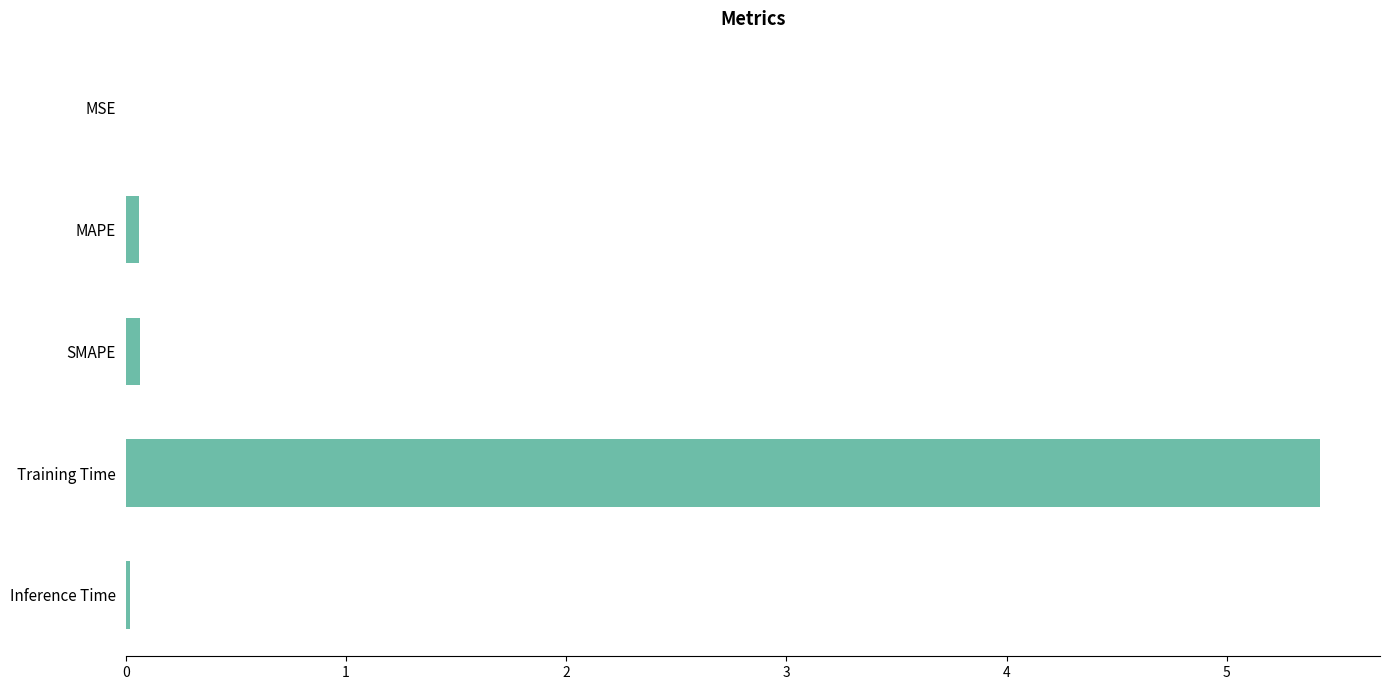

Are the bars horizontal?

Yes